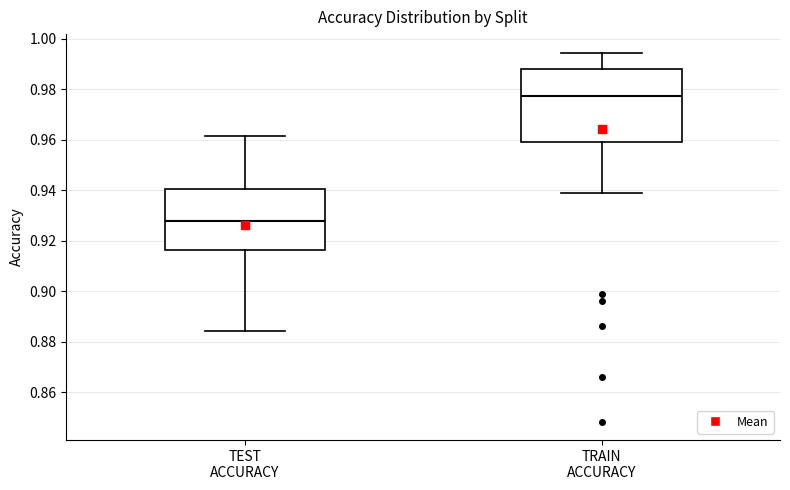

Reading left to right, transcribe this box plot: for each box, give where its median line is, the range the box spans, and where its two whiskers end, as read against the y-axis. The values are not printed on the chart, so give them approximately, as read against the axis.

TEST ACCURACY: median 0.928, box 0.916 to 0.940, whiskers 0.884 to 0.962
TRAIN ACCURACY: median 0.978, box 0.960 to 0.988, whiskers 0.938 to 0.994